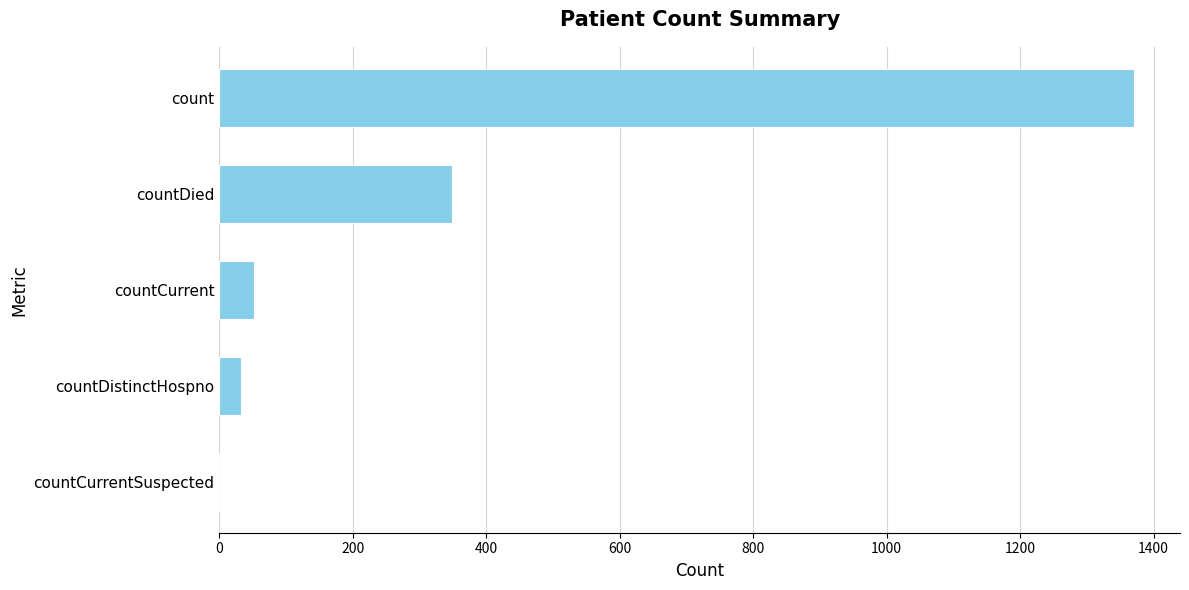

What is the change in value from countCurrentSuspected to countDied?

+349